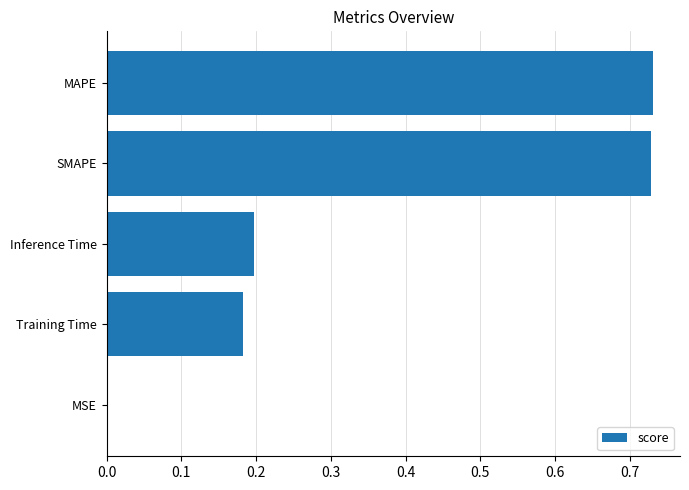

What is the sum of the values at Inference Time and SMAPE?

0.9